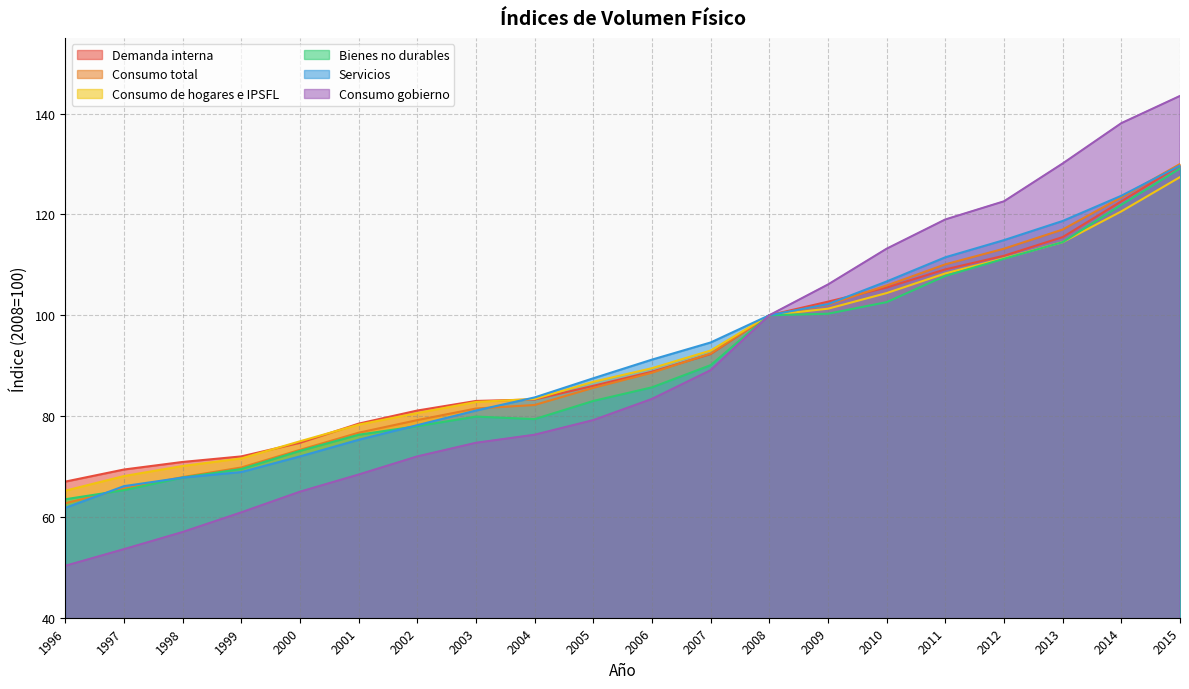

What is the greatest value displayed?

143.5